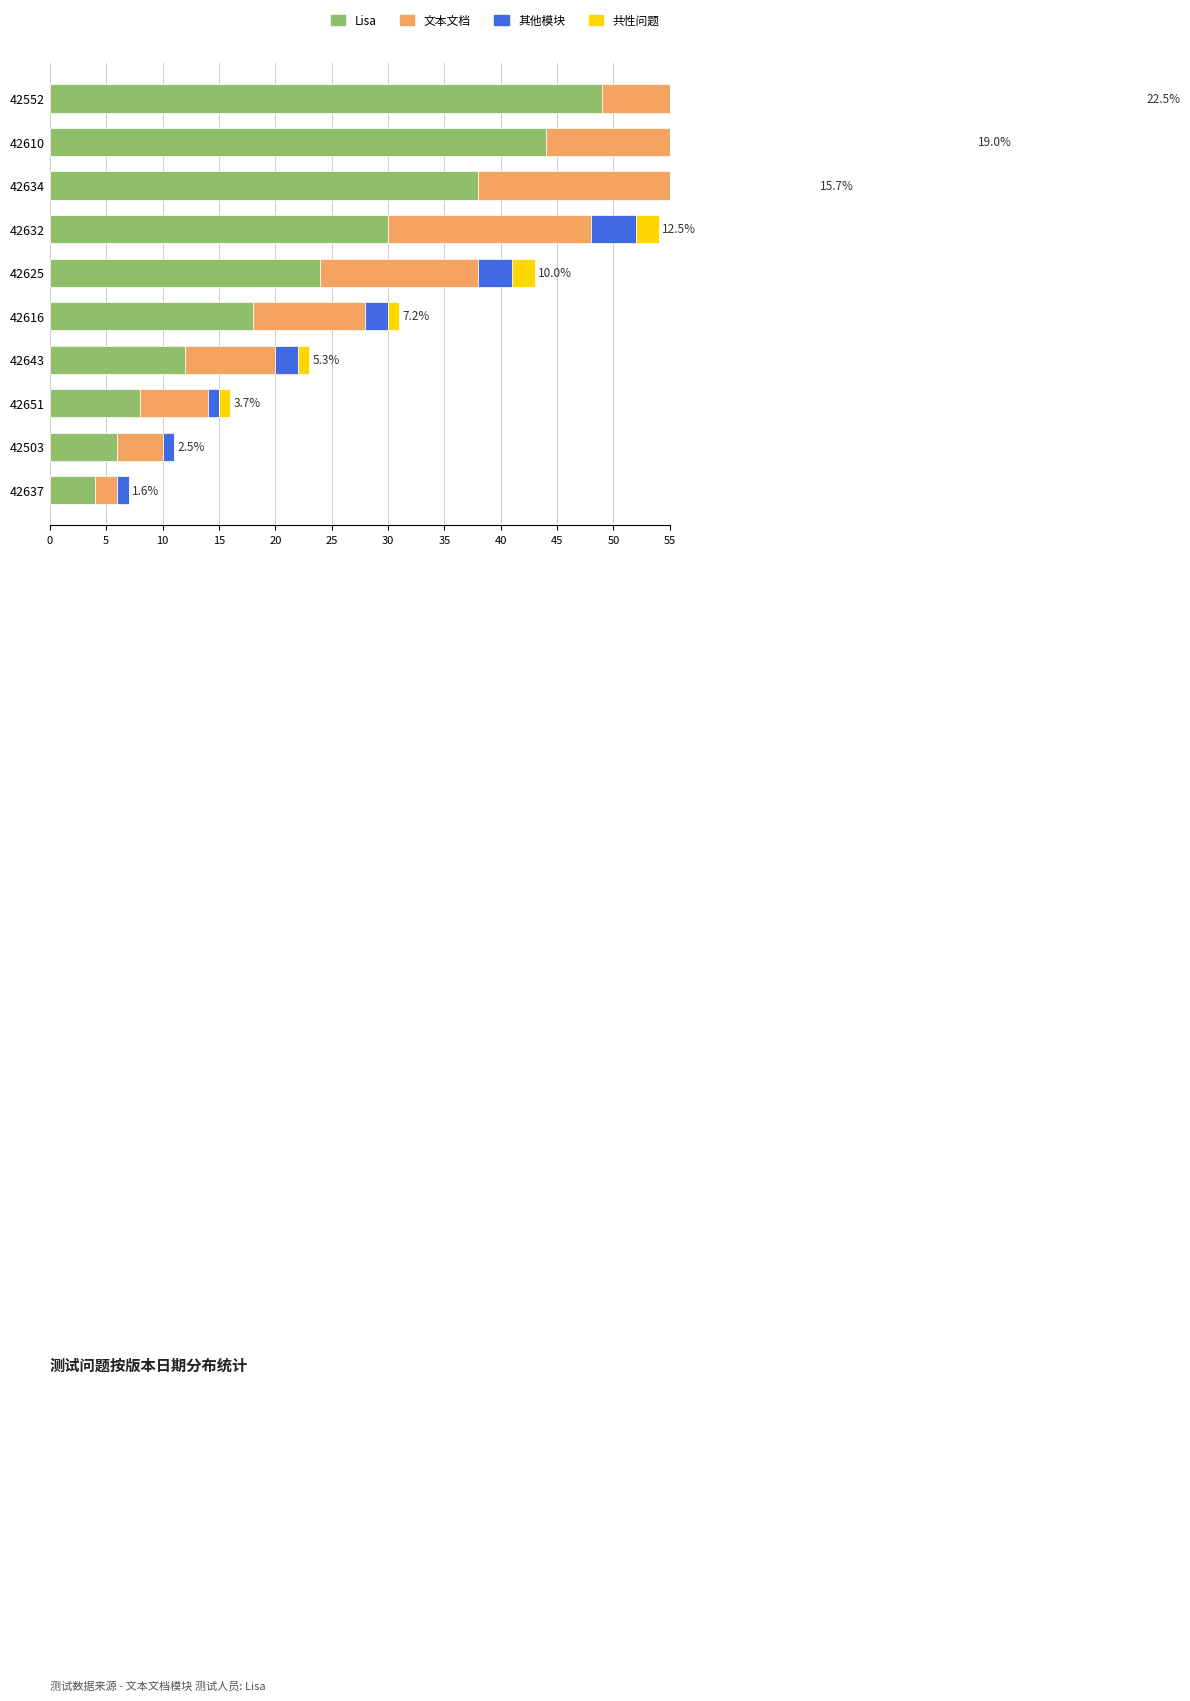

Does the chart contain any negative values?

No